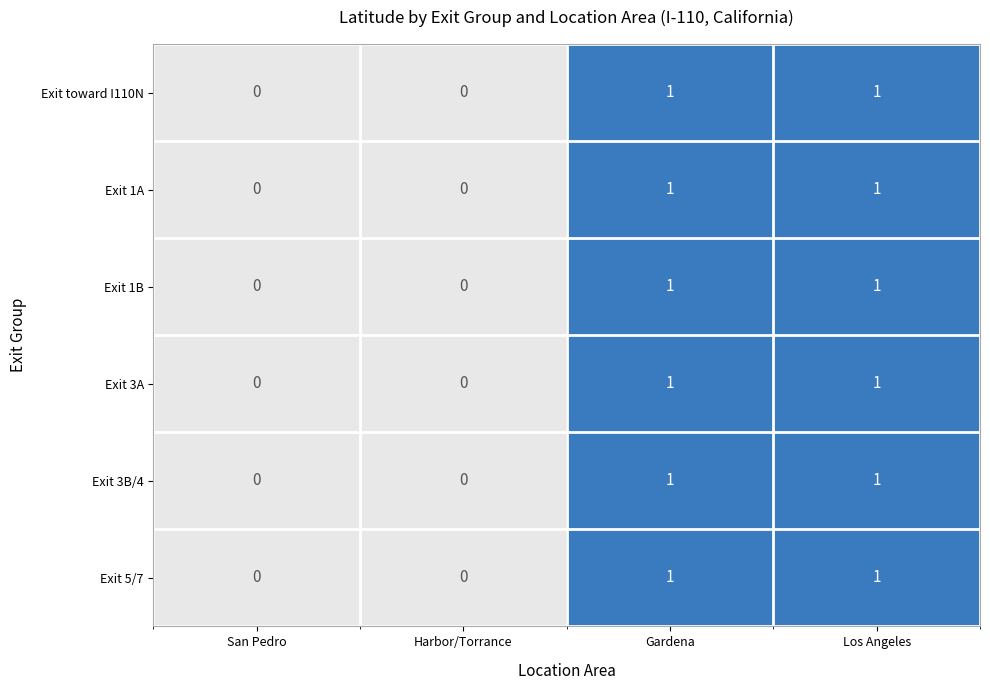

How many data points does each series have?

4